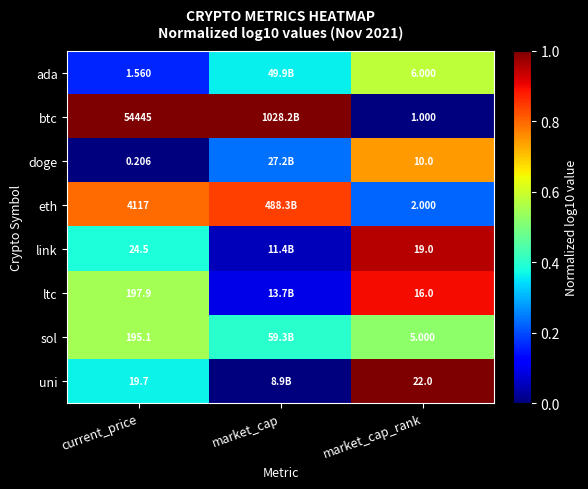

Rank the series at current_price from highest to lowest value.

btc, eth, ltc, sol, link, uni, ada, doge